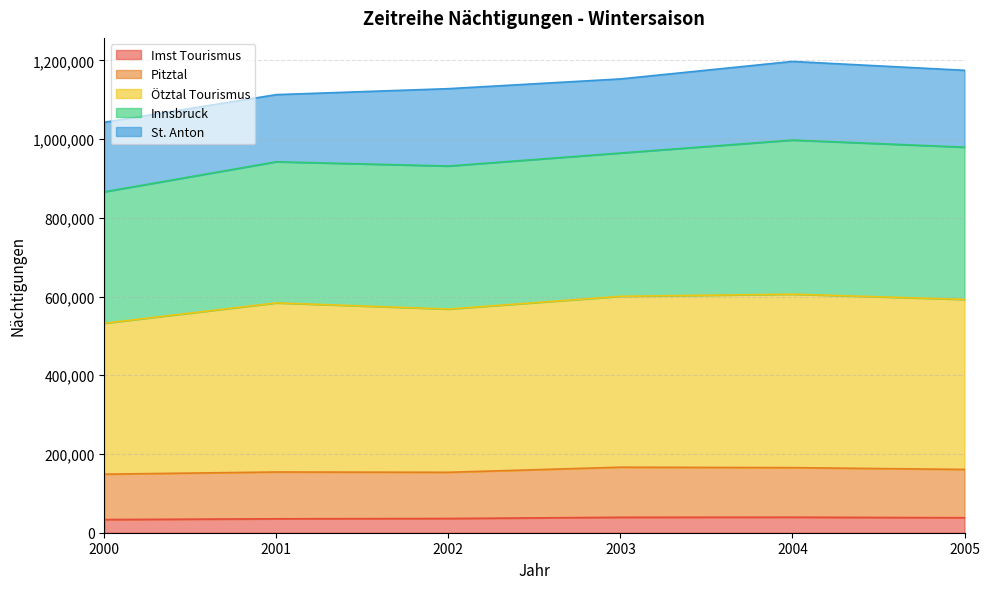

At which label is Imst Tourismus closest to 36413?

2002